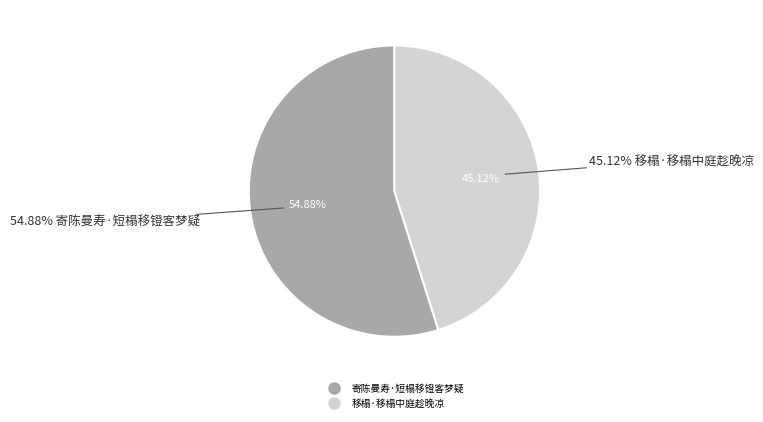

Does any single category account for the majority?

Yes